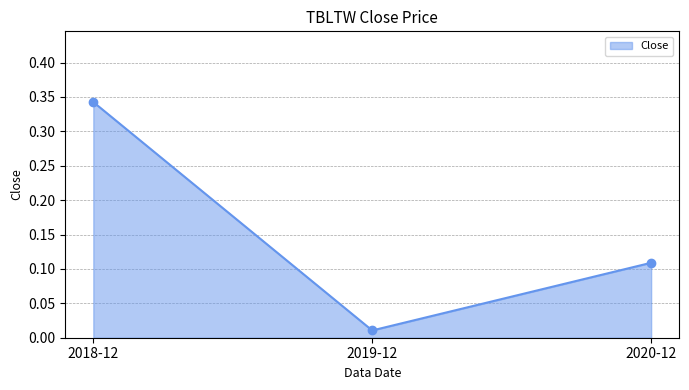

At which category does the chart reach its minimum across all series?

2019-12